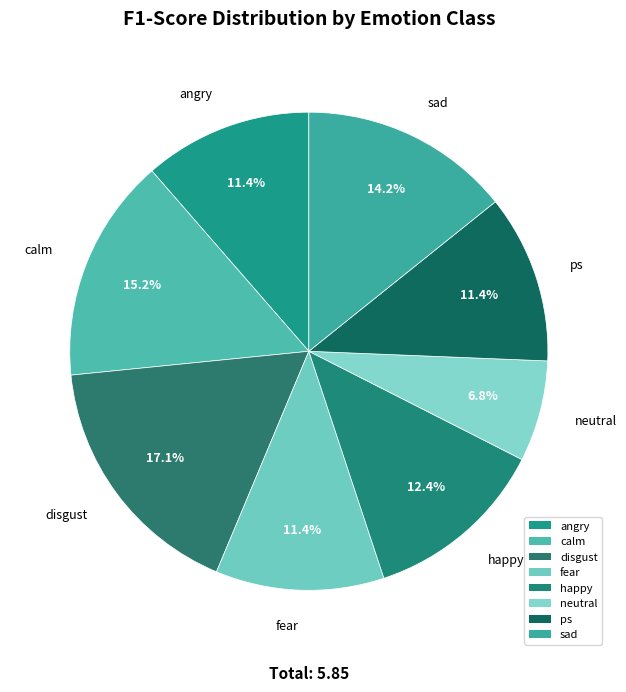

Is there any slice that represents more than half of the pie?

No